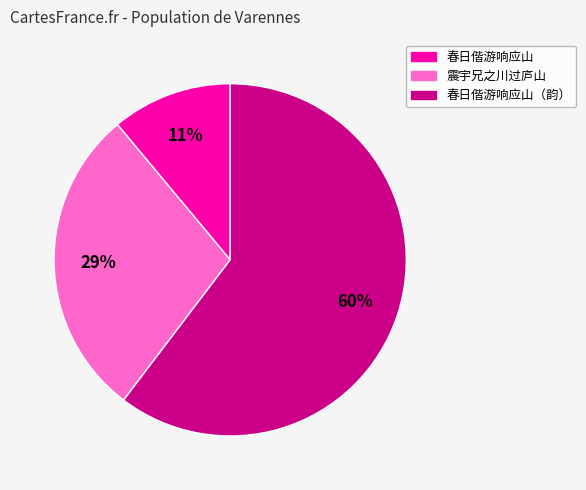

Is there a majority slice in this chart?

Yes